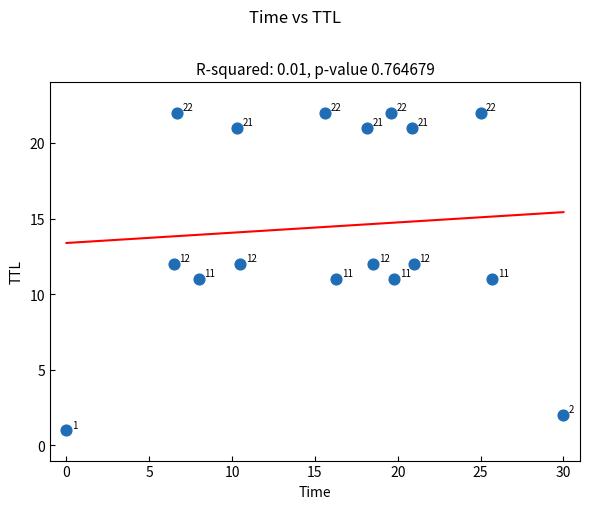

What is the range of Y values (max minus min)?

21